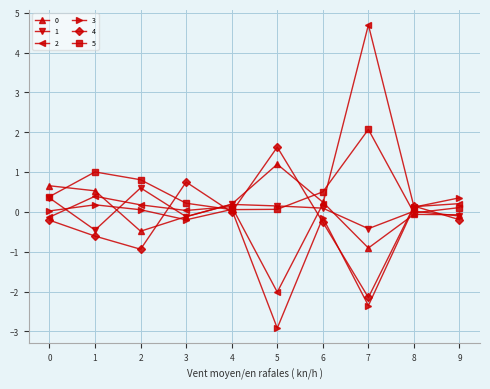

What is the difference between the 5 values at 3 and 7?

1.9